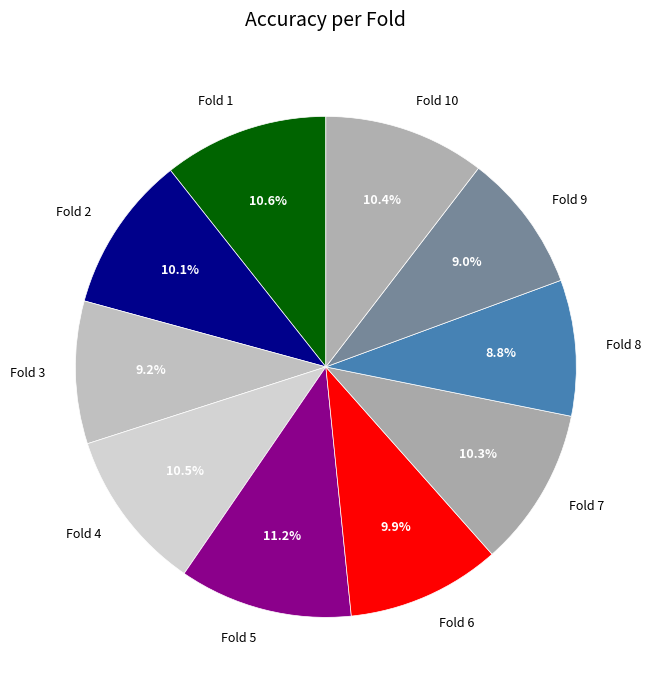

How many slices are in this pie chart?

10